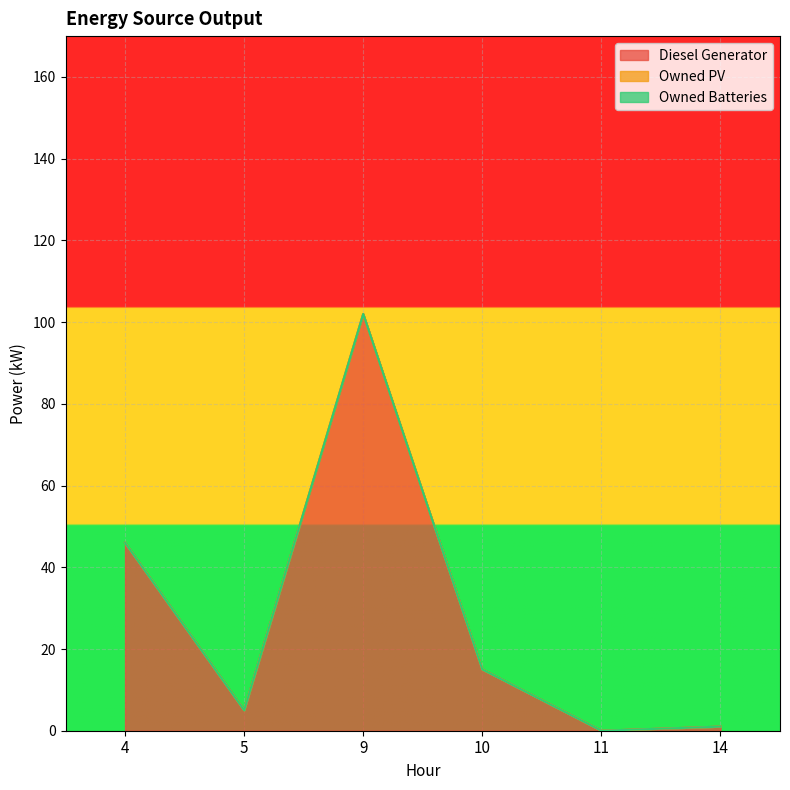

Reading left to right, list all the values displayed in this chart.

Diesel Generator: 46	5	102	15	0	1
Owned PV: 0	0	0	0	0	0
Owned Batteries: 0	0	0	0	0	0